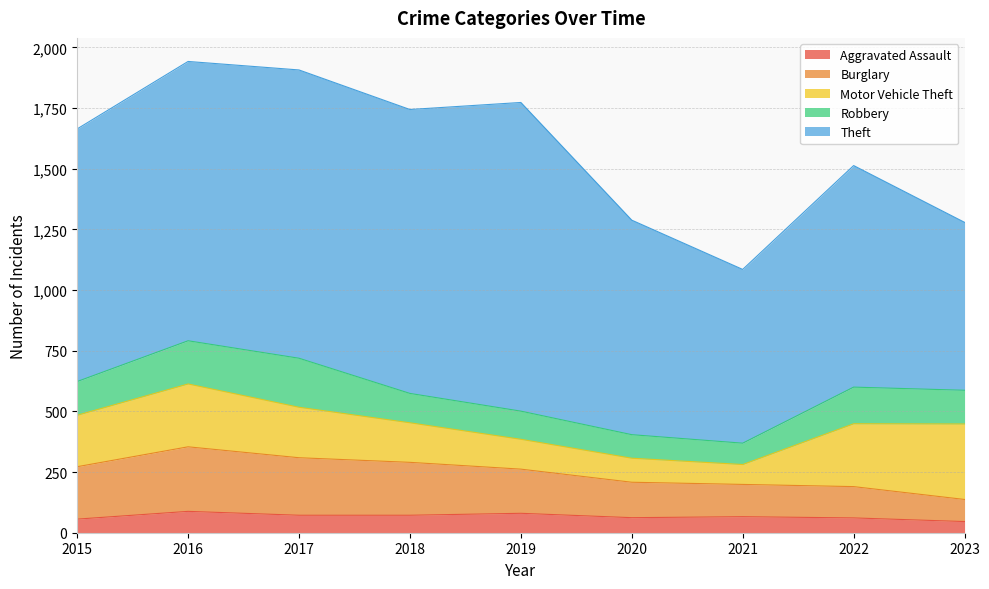

Does the chart display data point markers on the line(s)?

No